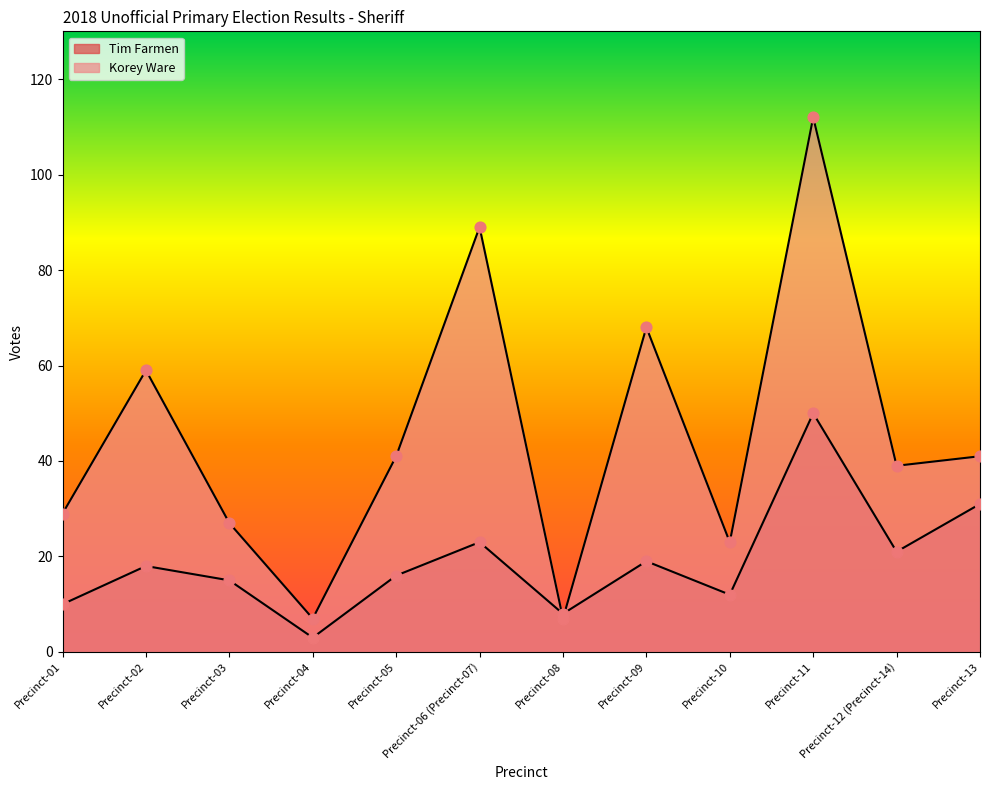

Is the value of Tim Farmen at Precinct-06 (Precinct-07) greater than the value of Korey Ware at Precinct-02?

No